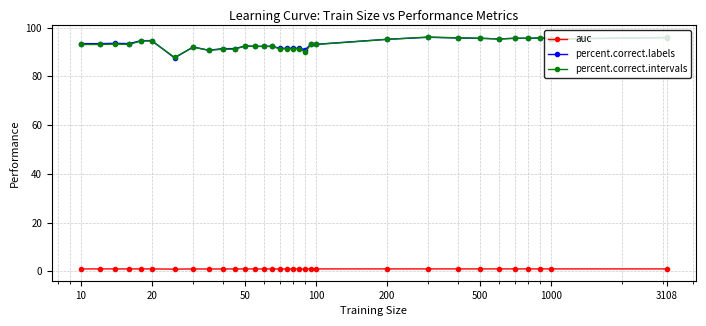

True or false: auc and percent.correct.intervals cross at least once.

False